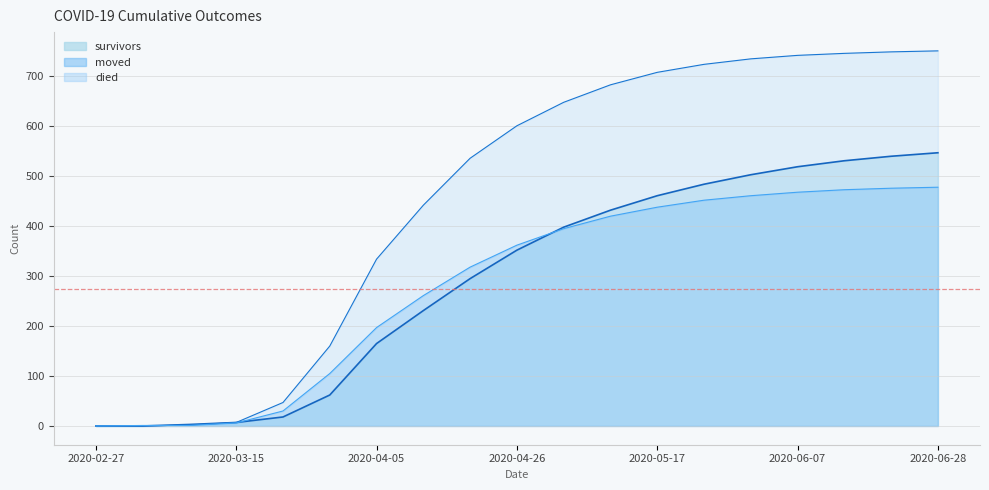

What is the difference between the second highest and second lowest values in the survivors series?

540